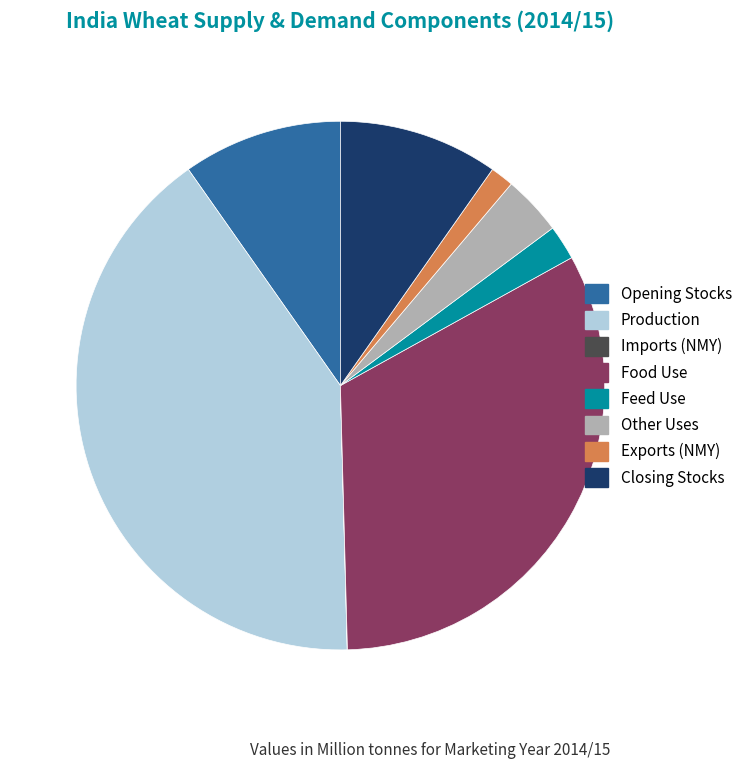

Does Production account for over 50% of the chart?

No